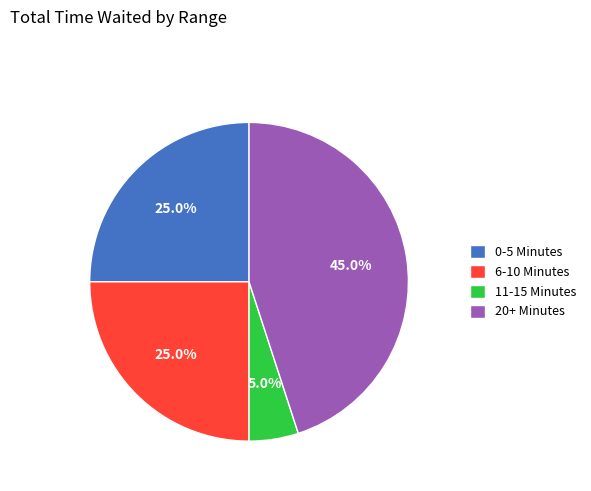

What is the smallest slice in the pie chart?

11-15 Minutes